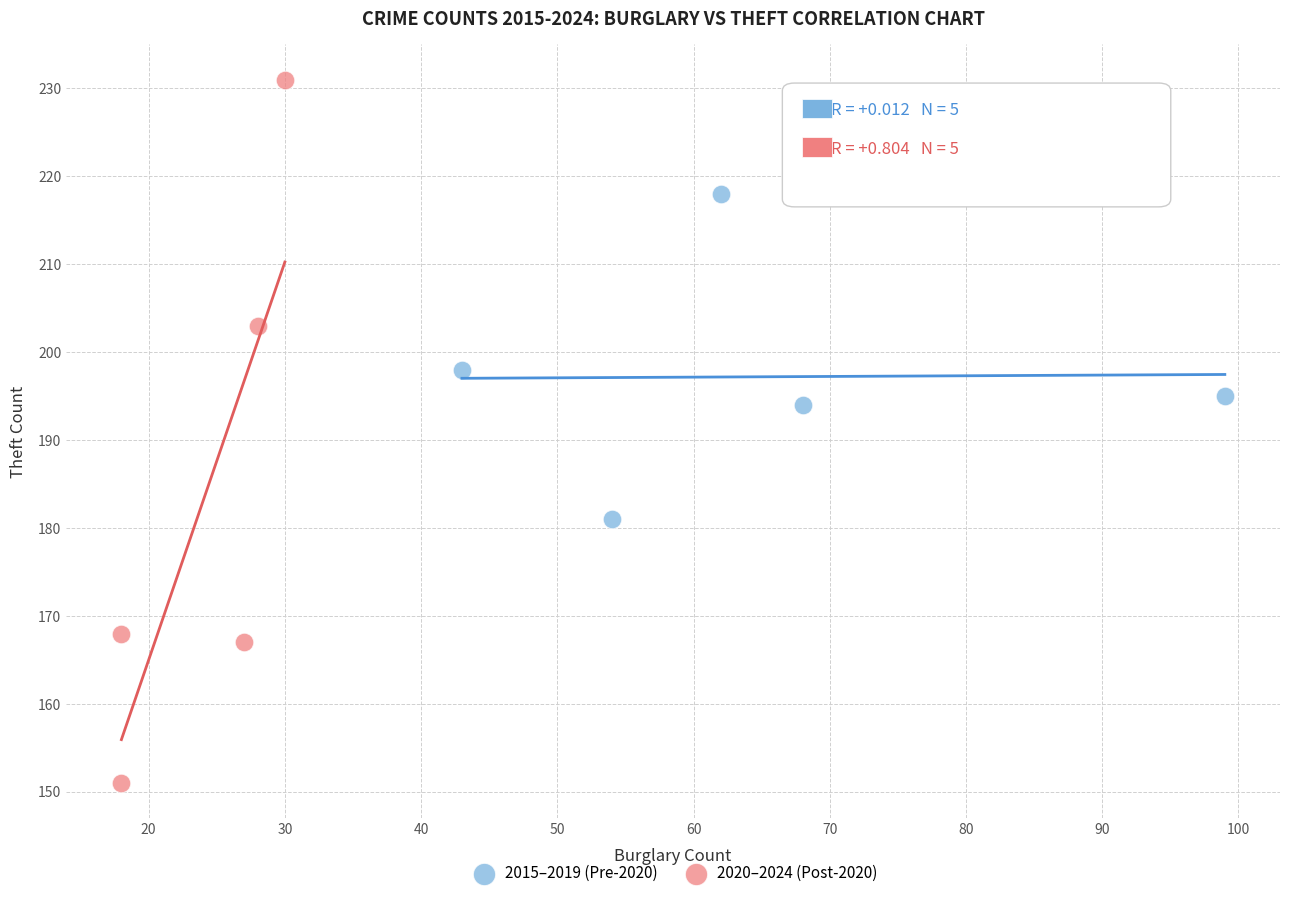

Which series reaches the minimum Y coordinate?

2020–2024 (Post-2020)